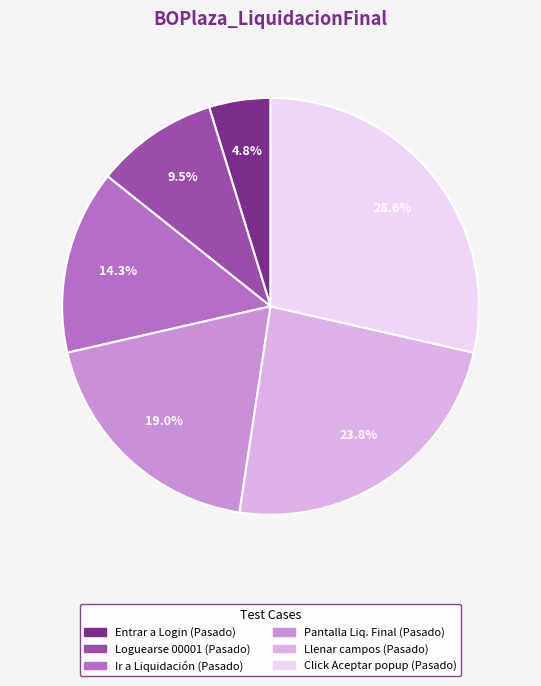

Is there a majority slice in this chart?

No